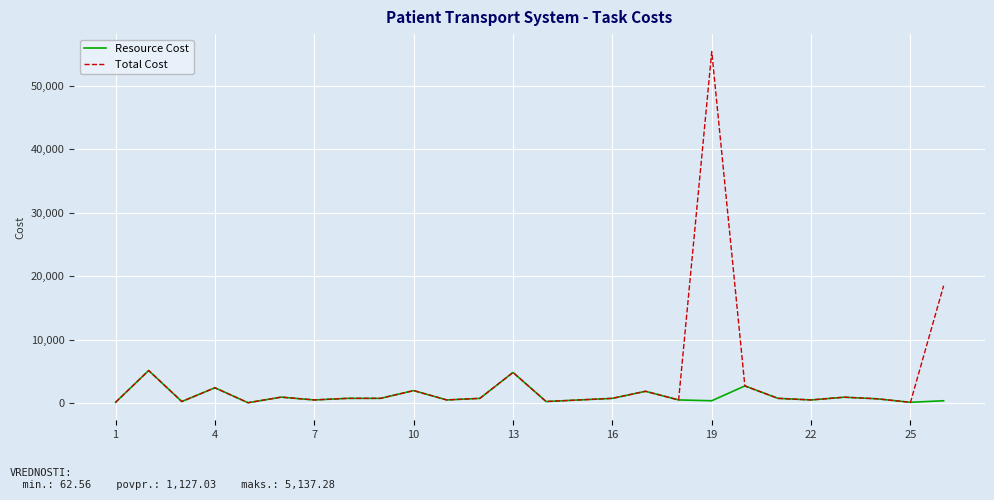

Which series has the largest total across all categories?

Total Cost